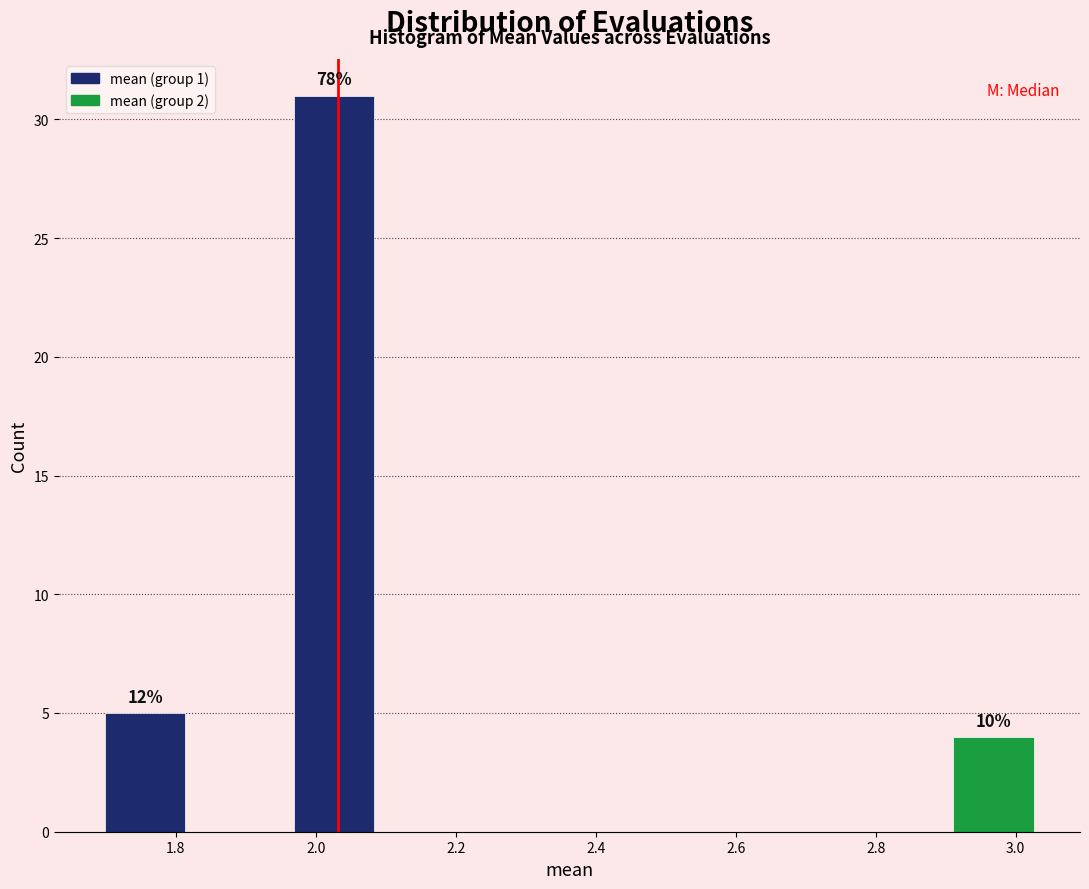

Over which range of the x-axis is the bar tallest?

1.96 to 2.10